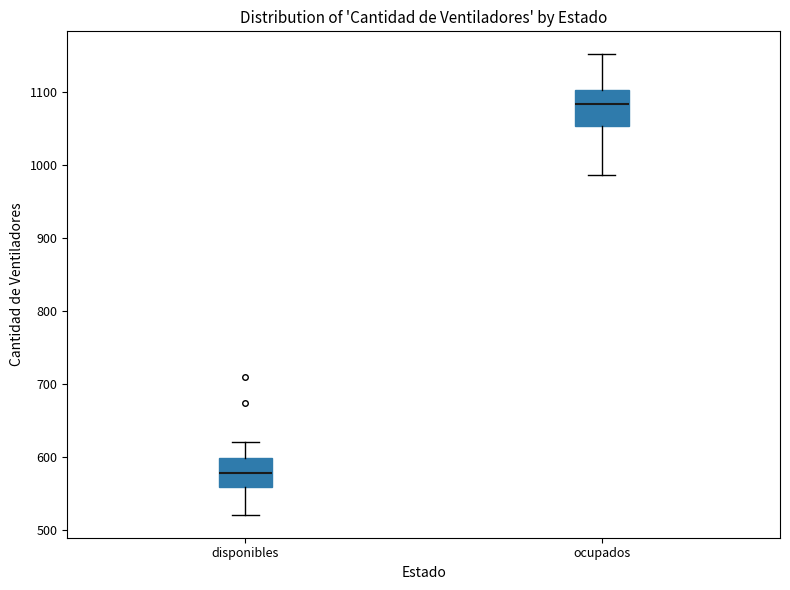

Where does the lower whisker of the box for ocupados end on the y-axis? The values are not printed on the chart, so give them approximately, as read against the axis.

990